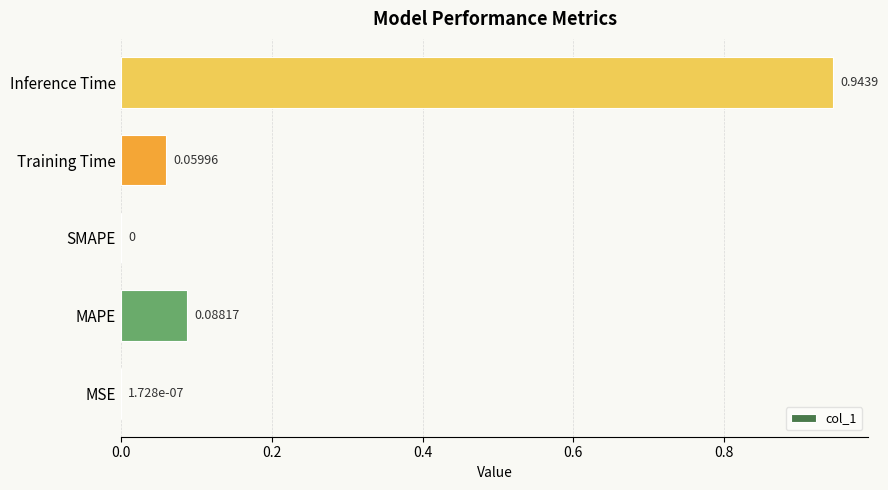

Which has a higher value, MAPE or SMAPE?

MAPE